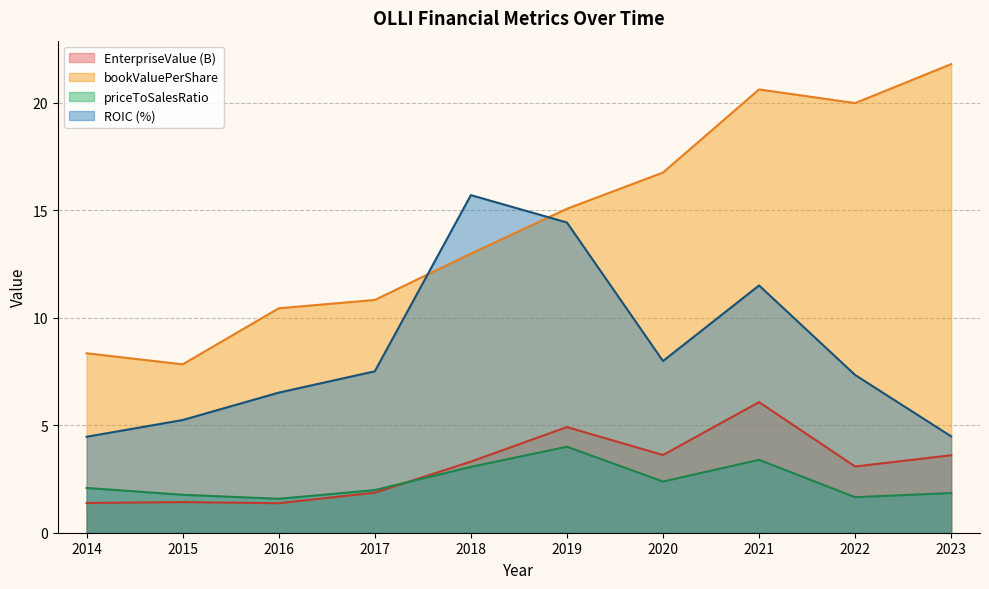

What is the difference between the second highest and second lowest values in the bookValuePerShare series?

12.3